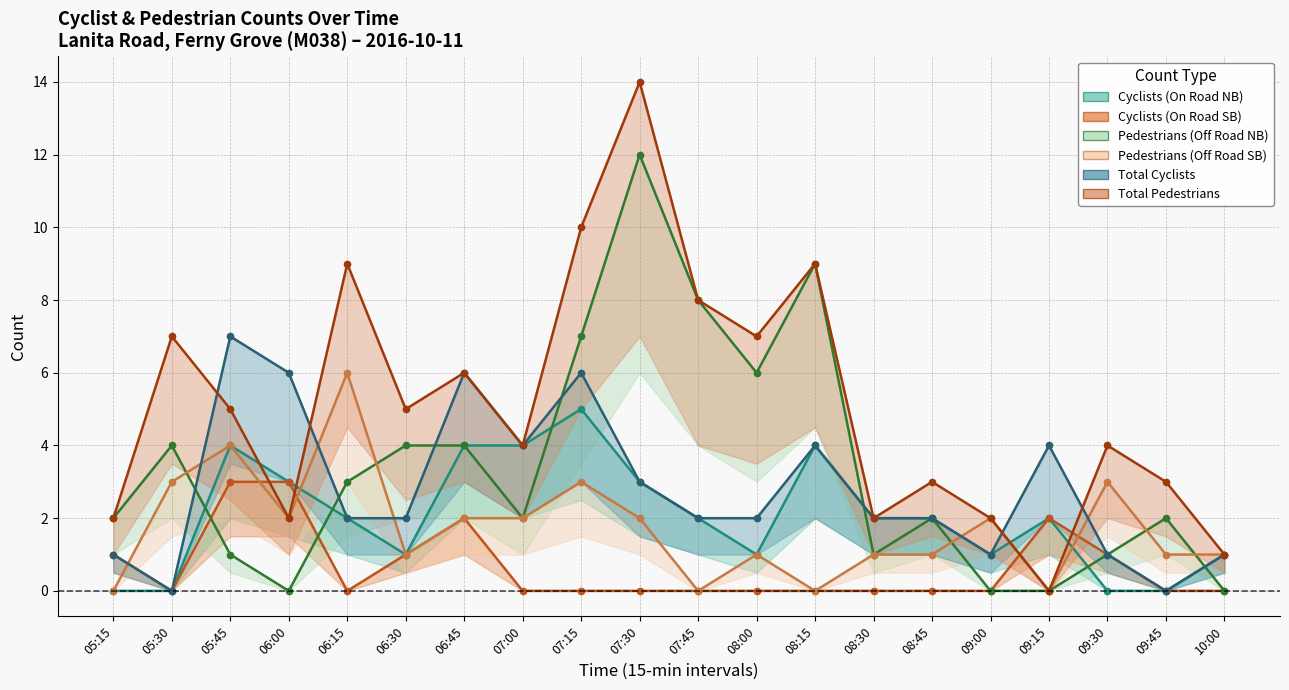

Where is the first local minimum for Pedestrians (Off Road NB)?

06:00